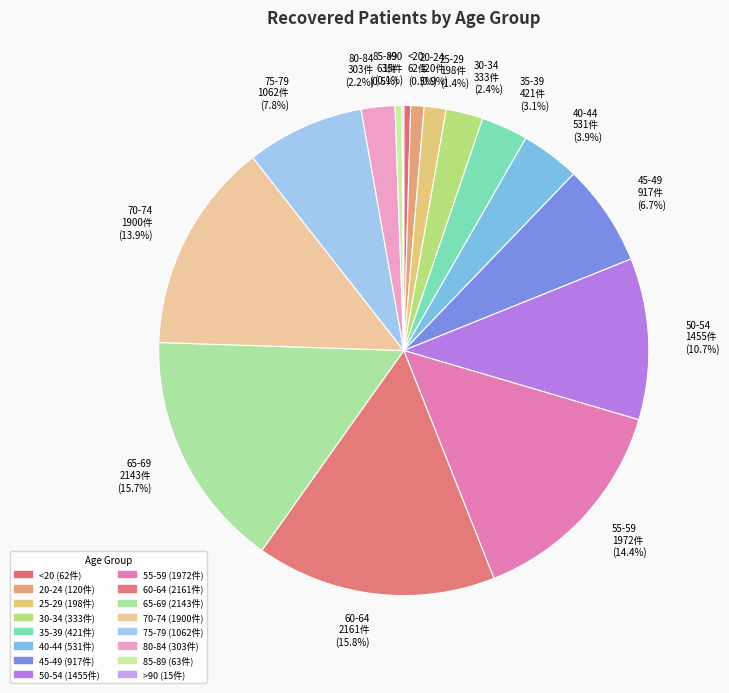

Is it true that 35-39 is 3% of the pie?

True